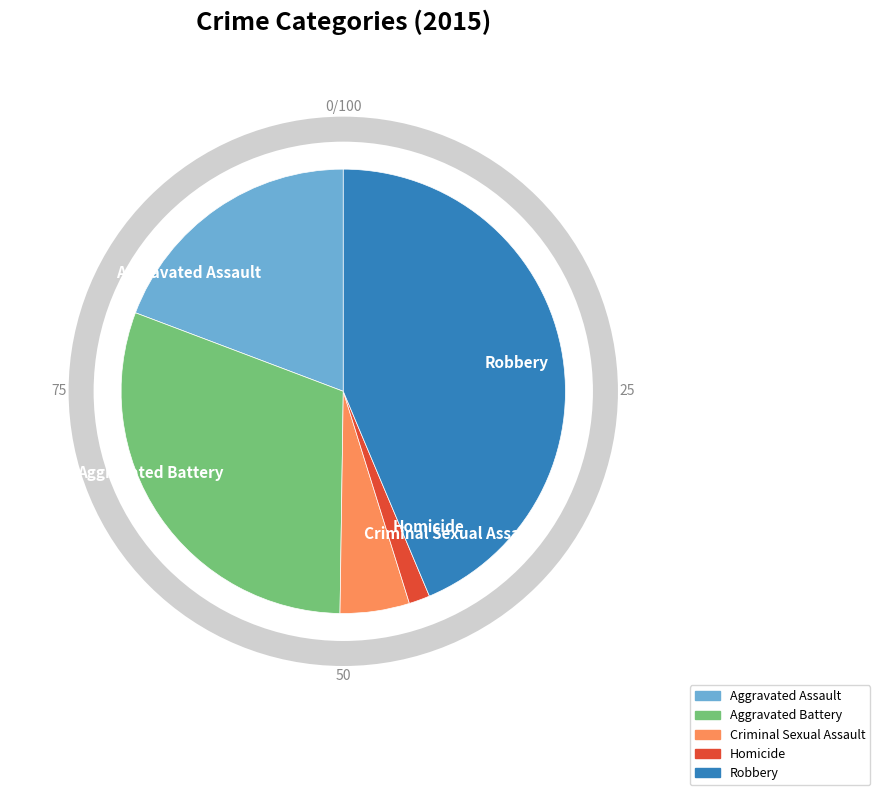

Rank the categories by value from highest to lowest.

Robbery, Aggravated Battery, Aggravated Assault, Criminal Sexual Assault, Homicide